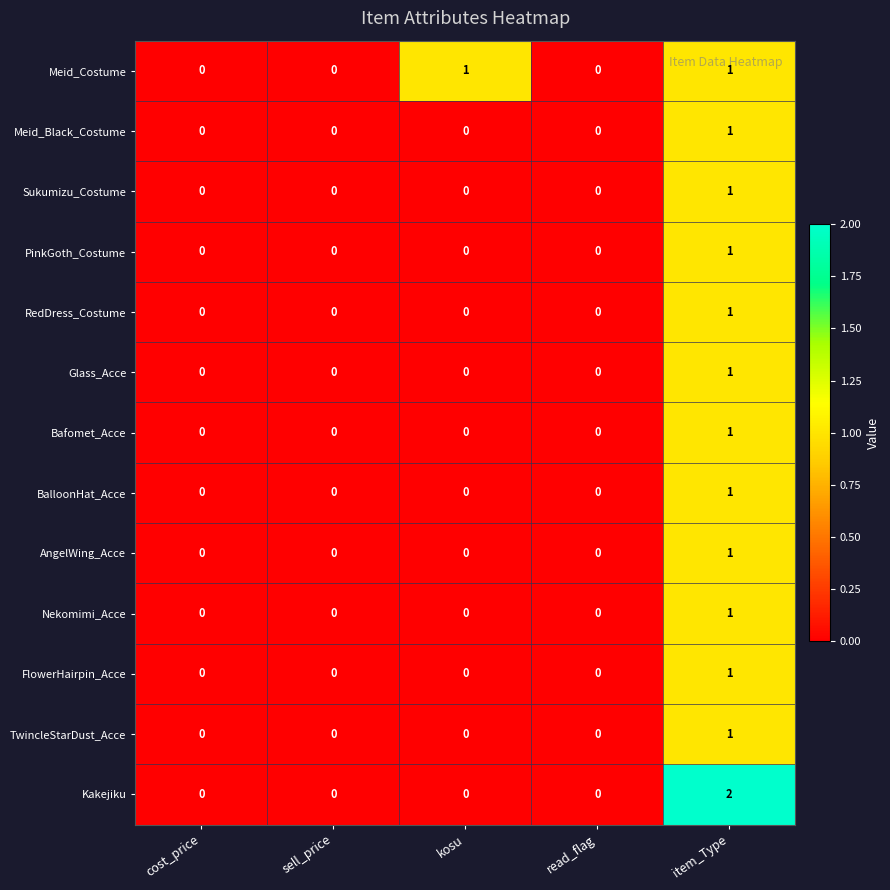

Which series has the widest spread of values?

Kakejiku